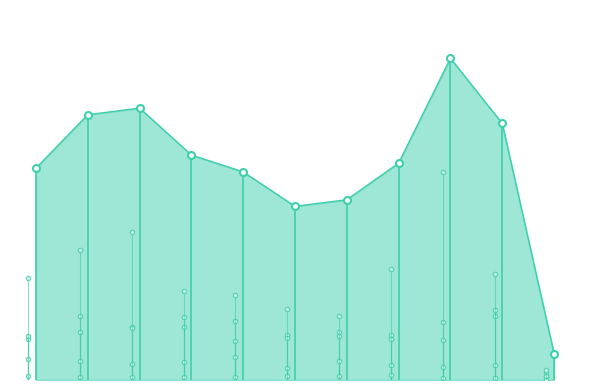

Which category has the highest value in the Criminal Sexual Assault series?

2019